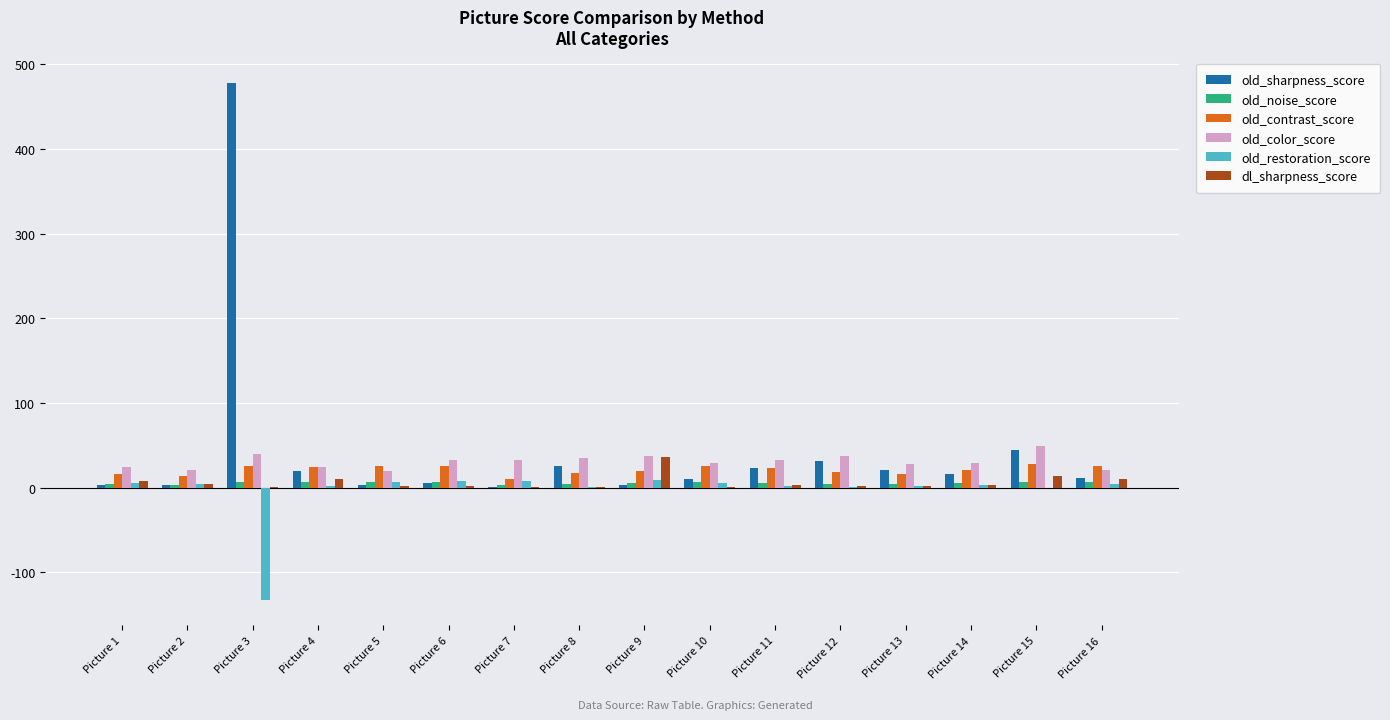

At which category is the sum across all series the highest?

Picture 3